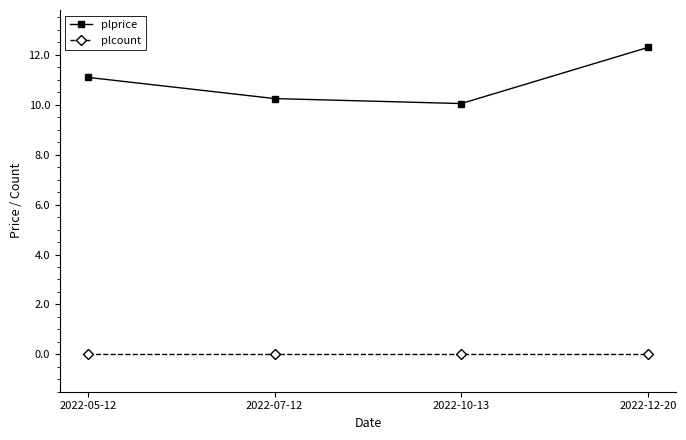

What is the label of the 4th point from the left?

2022-12-20